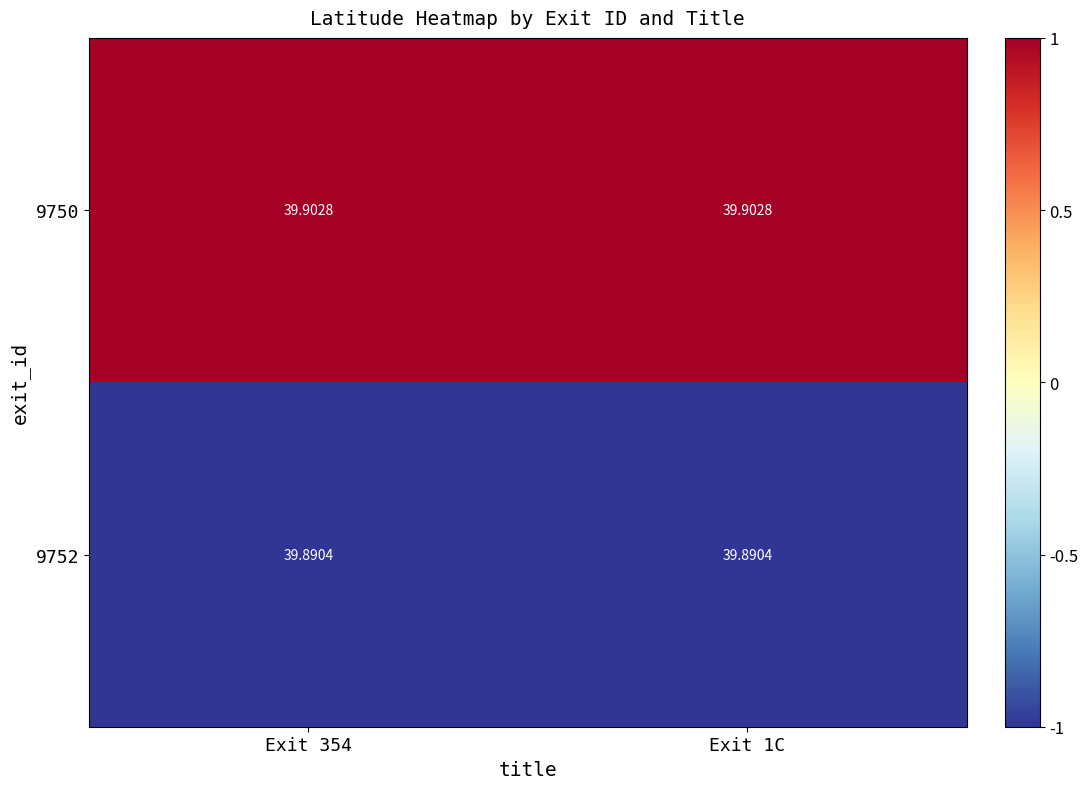

At which category is the sum across all series the highest?

Exit 354